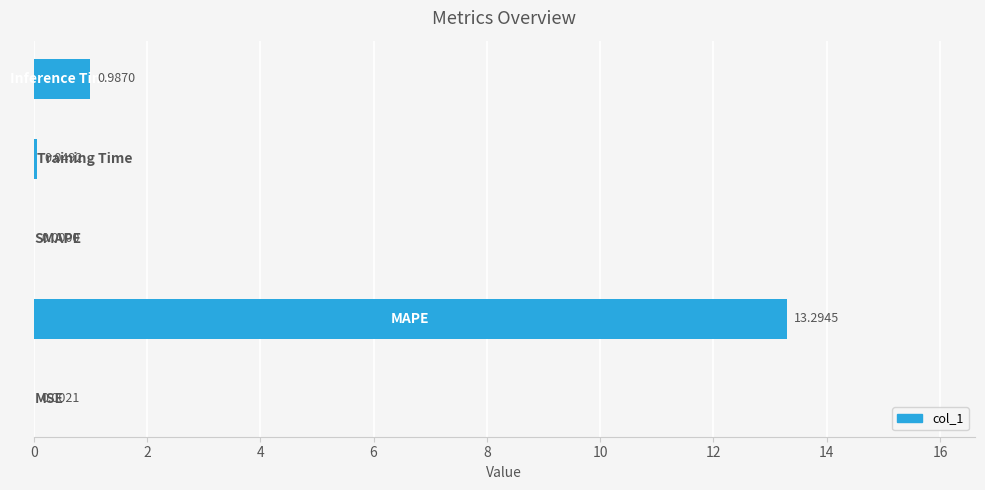

What is the sum of all values?

14.3